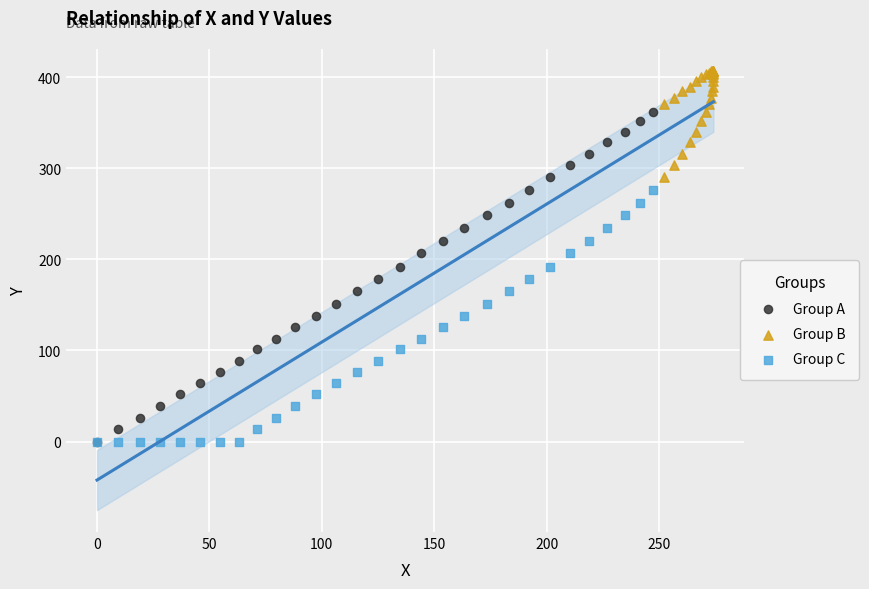

Which series contains the highest Y value?

Group B